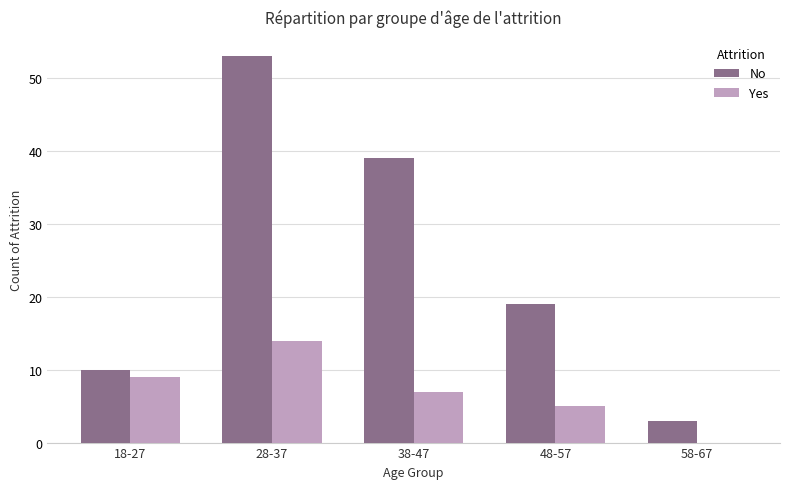

Reading right to left, list all the values displayed in this chart.

No: 58-67=3	48-57=19	38-47=39	28-37=53	18-27=10
Yes: 58-67=0	48-57=5	38-47=7	28-37=14	18-27=9